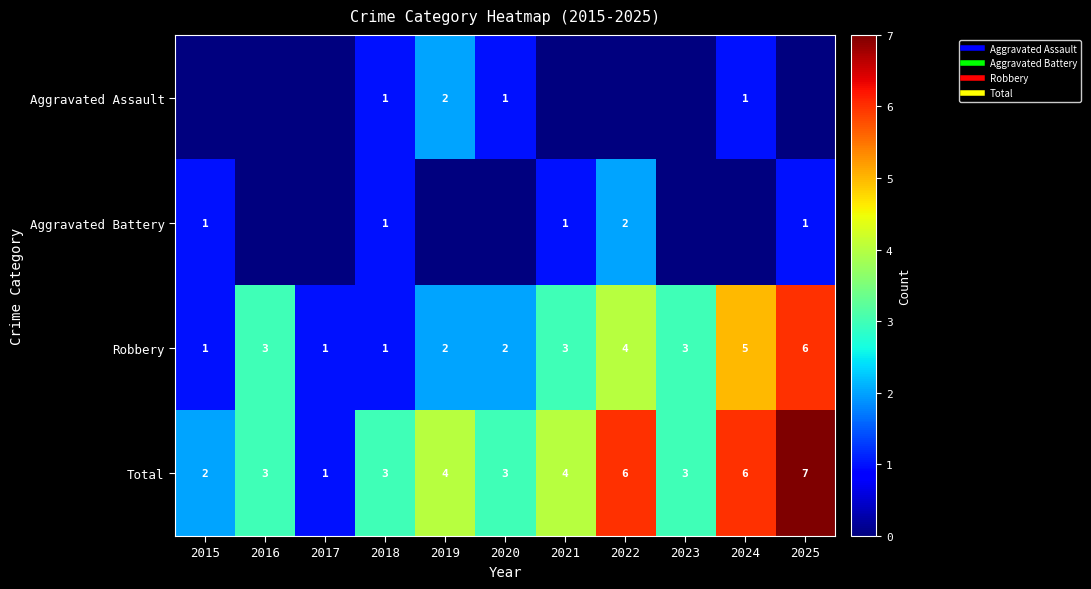

At 2018, list the series in order from largest to smallest.

Total, Aggravated Assault, Aggravated Battery, Robbery